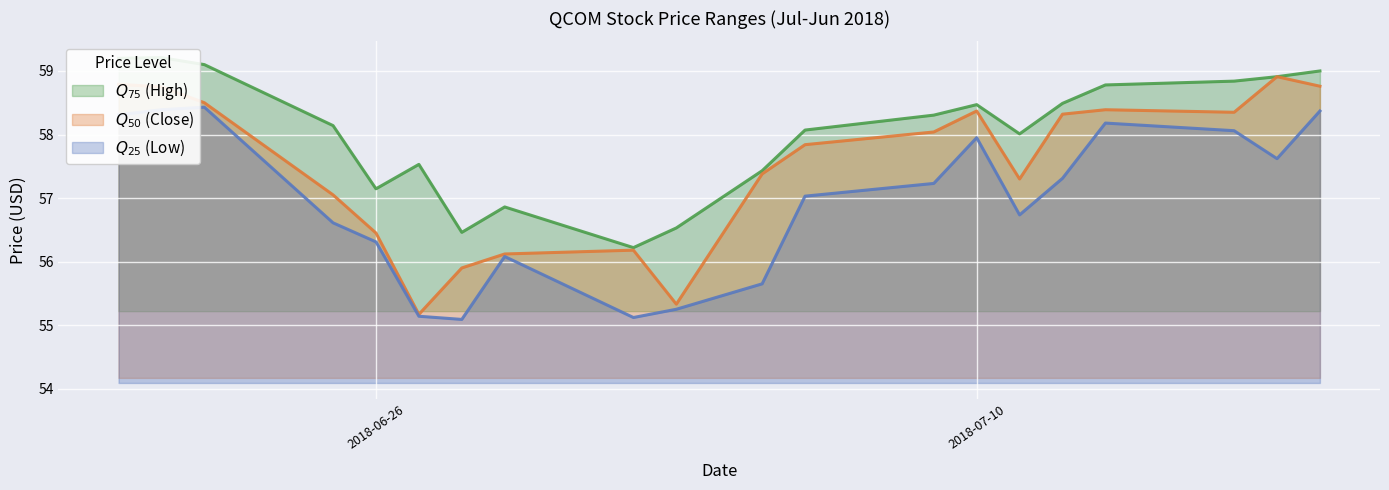

Which series has the widest spread of values?

close